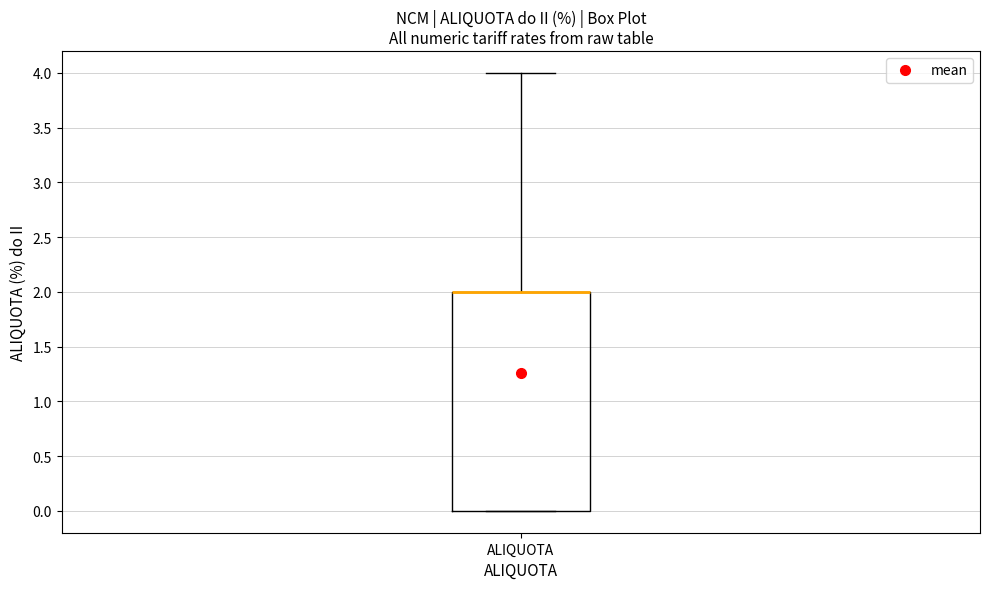

Read this box plot against the y-axis: the position of the median line, the range covered by the box, and the ends of both whiskers. The values are not printed on the chart, so give them approximately, as read against the axis.

median 2 (drawn on the box's upper edge), box 0 to 2, whiskers 0 to 4